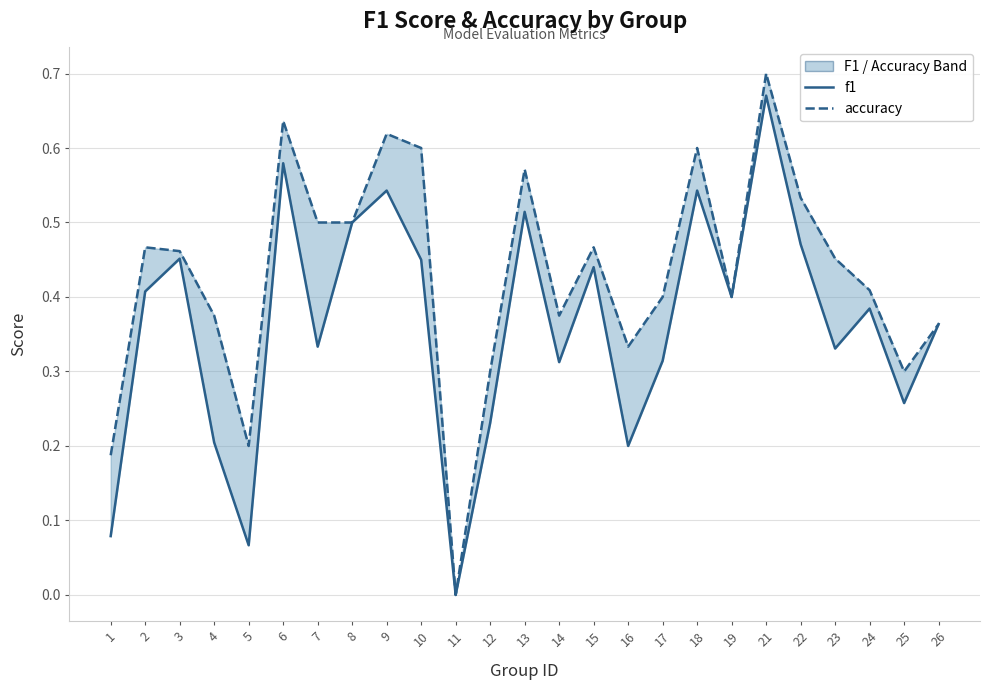

How many interior local peaks does the f1 series have?

8